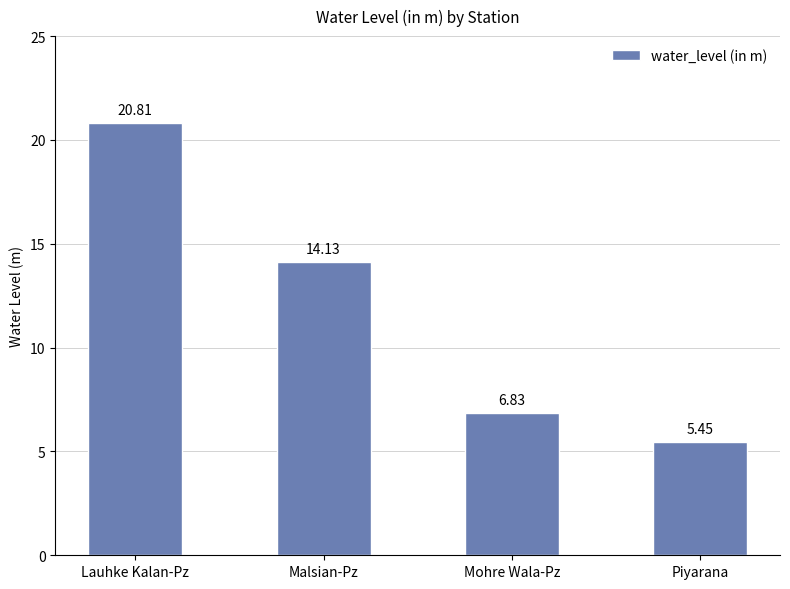

List the labels in order of value, largest first.

Lauhke Kalan-Pz, Malsian-Pz, Mohre Wala-Pz, Piyarana